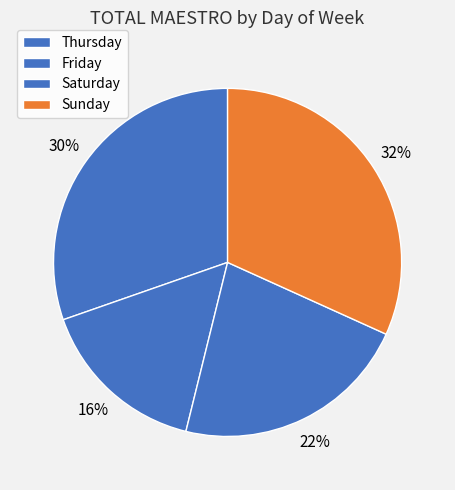

To the nearest percent, what portion does Friday represent?

16%